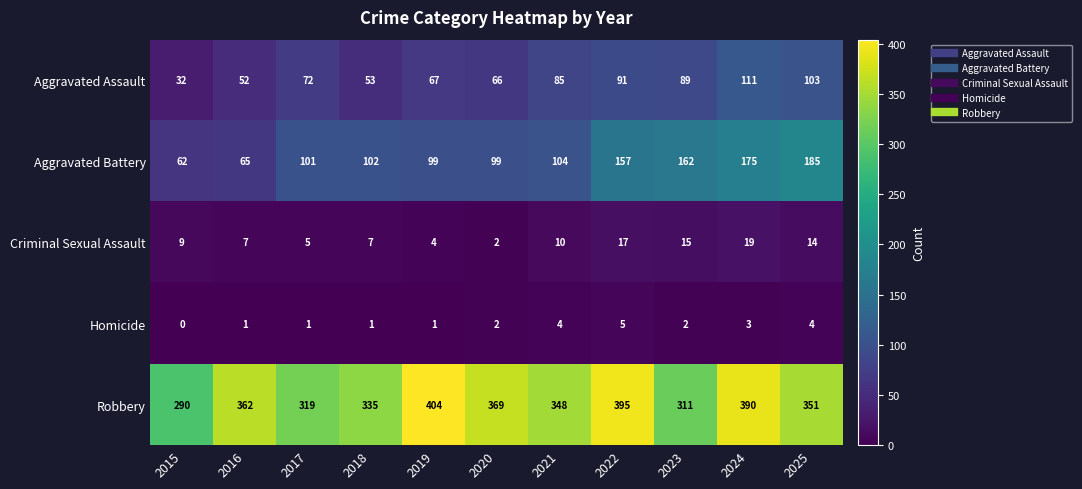

At which label is Robbery closest to 347?

2021